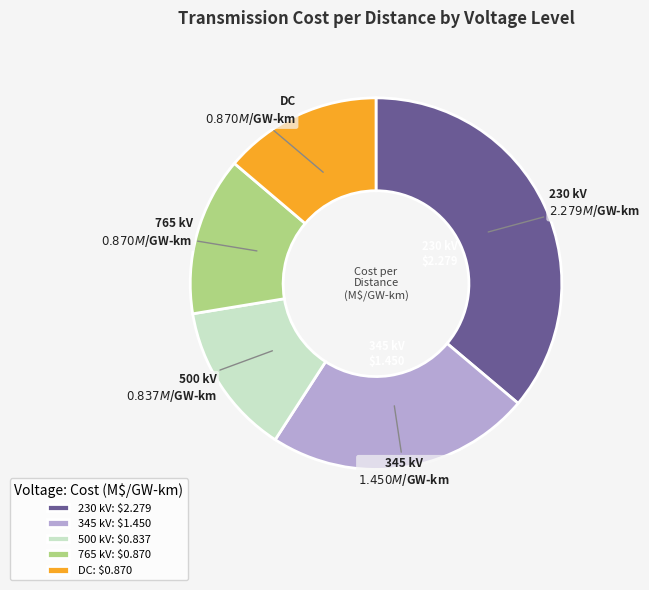

The DC: $0.870 slice represents 27% of the pie. True or false?

False